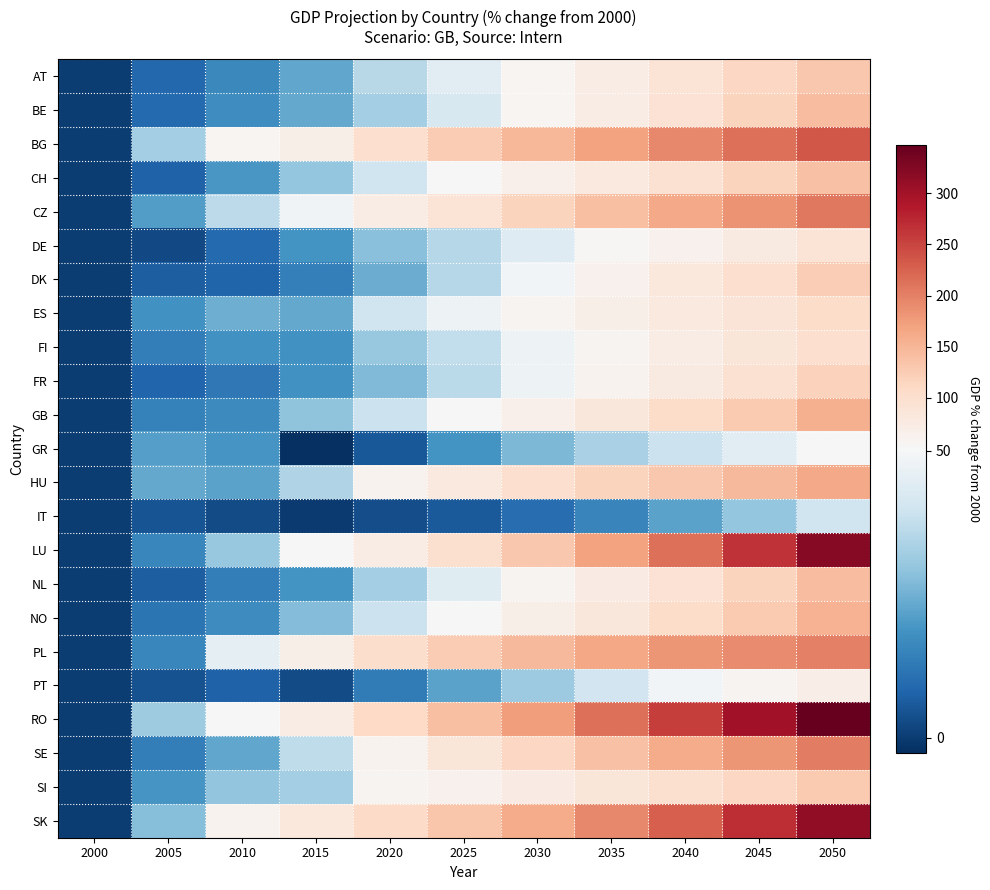

Count the number of categories in the chart.

11